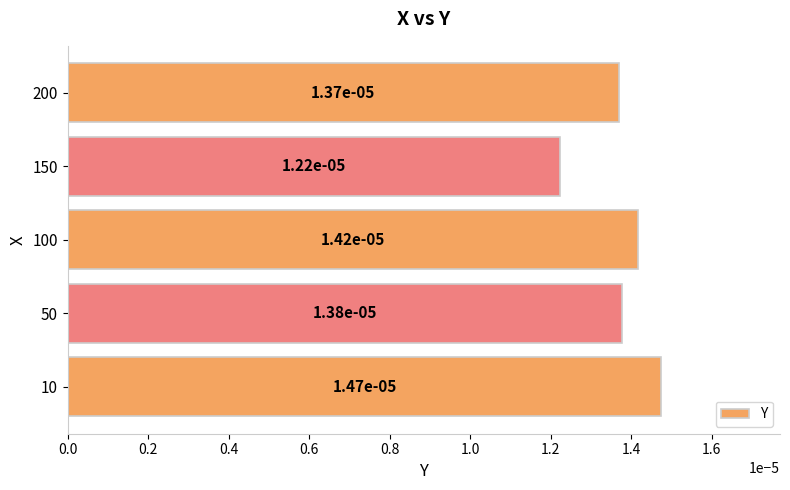

At which label is the value closest to 0?

150